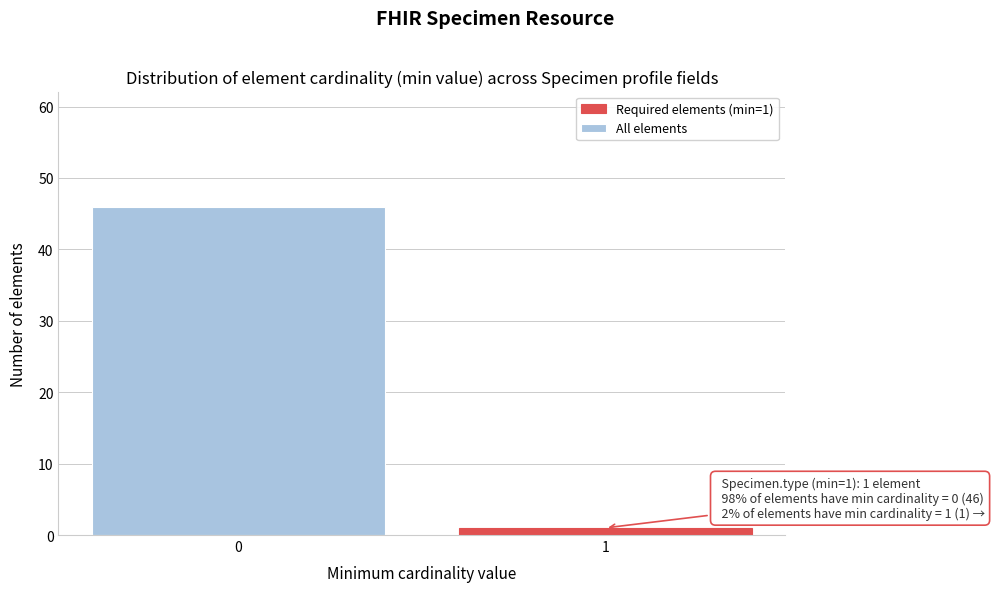

Reading left to right, transcribe all the data shown in this chart.

46	1